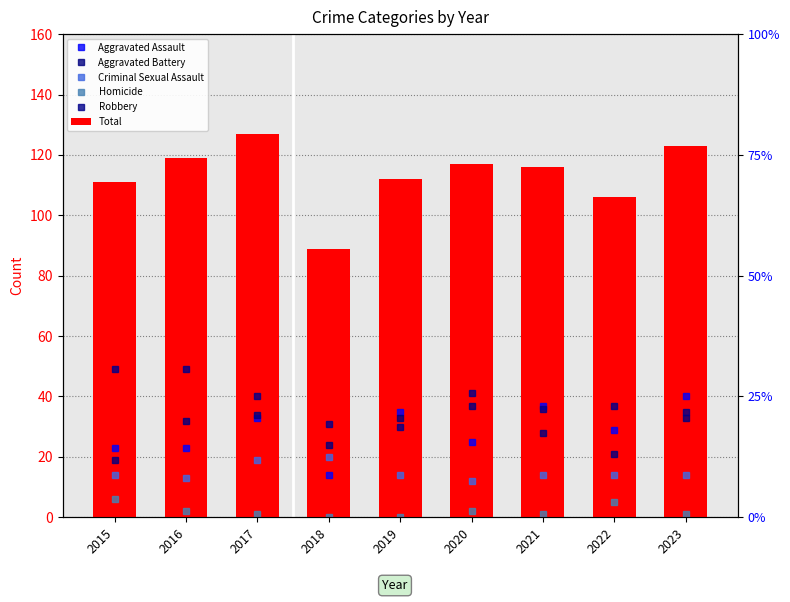

Which series has the largest total across all categories?

Total